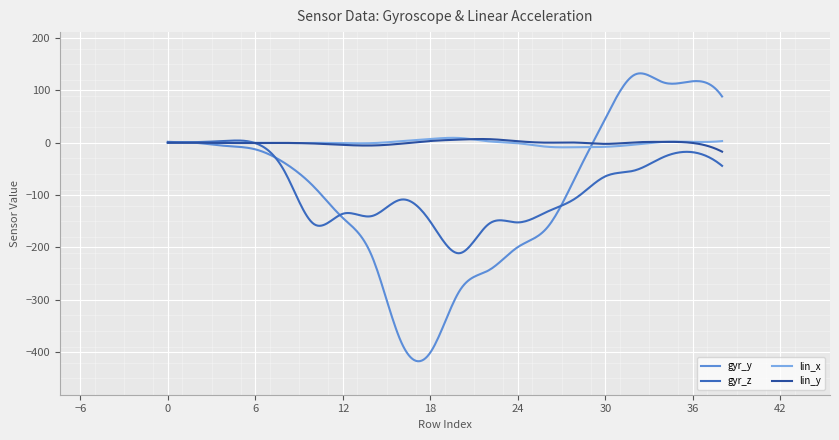

Which series has the widest spread of values?

gyr_y